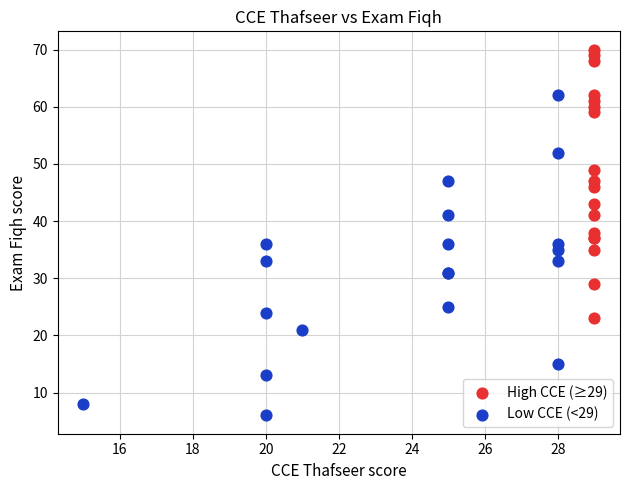

What are all the series names shown in the legend?

High CCE (≥29), Low CCE (<29)